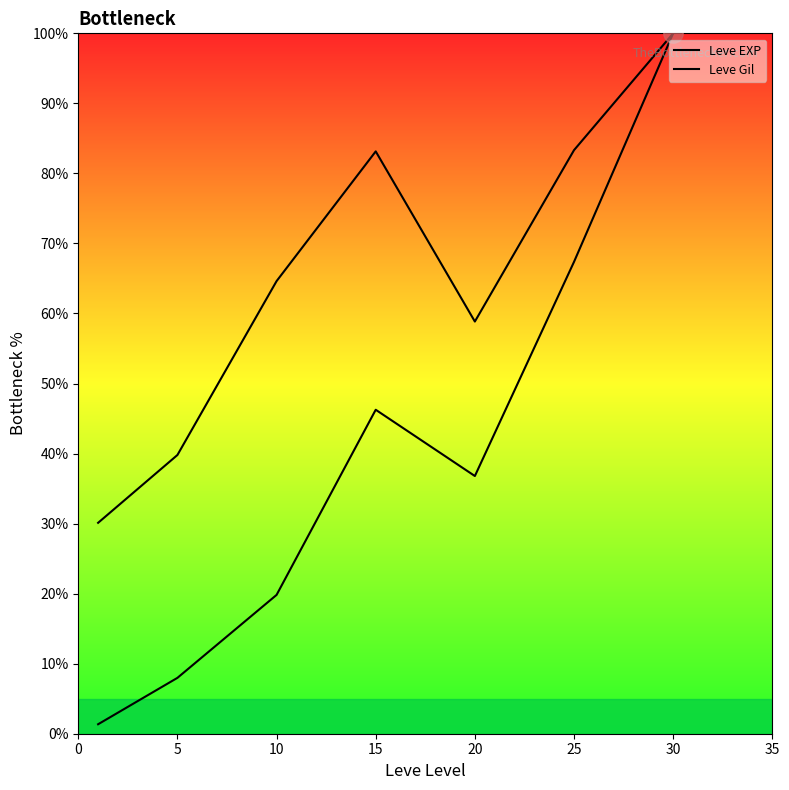

True or false: Leve EXP and Leve Gil cross at least once.

False